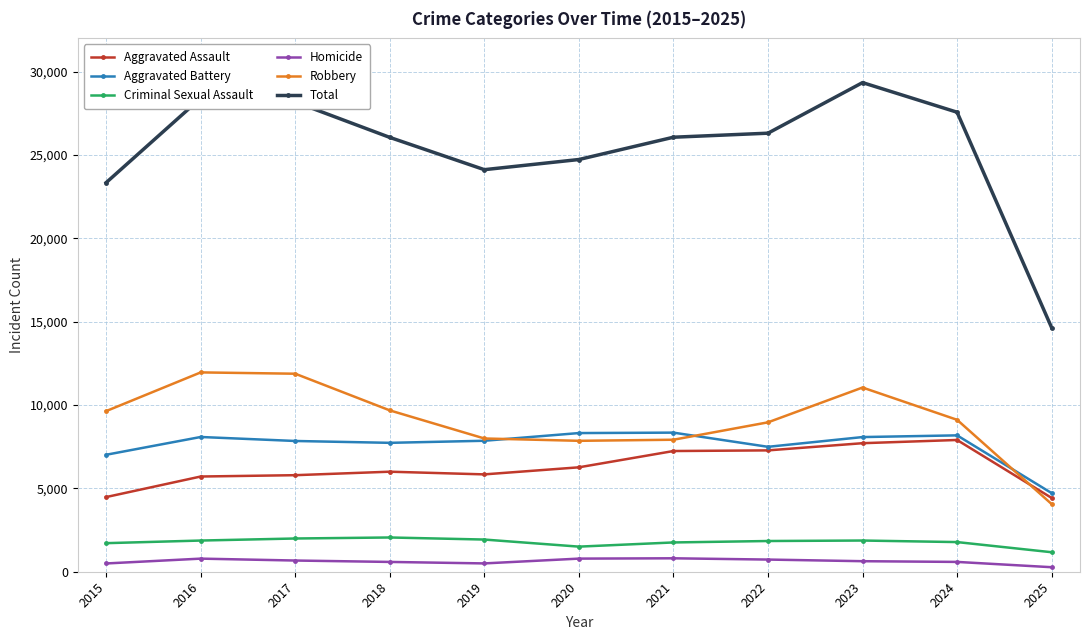

What is the sum of all Criminal Sexual Assault values?

19492